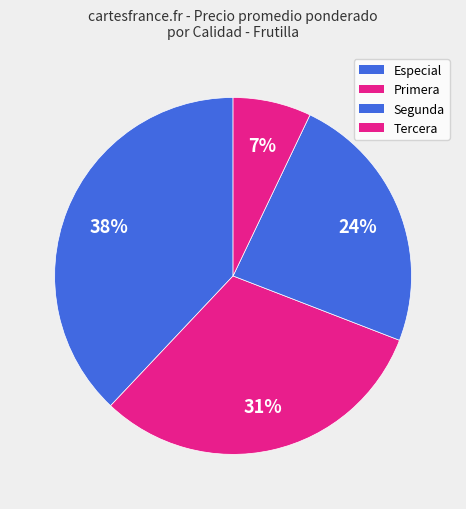

How many slices are in this pie chart?

4